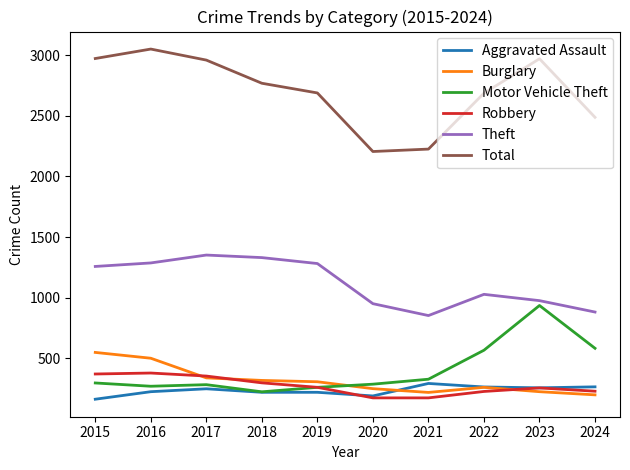

What is the difference between the maximum and minimum values in the Burglary series?

350